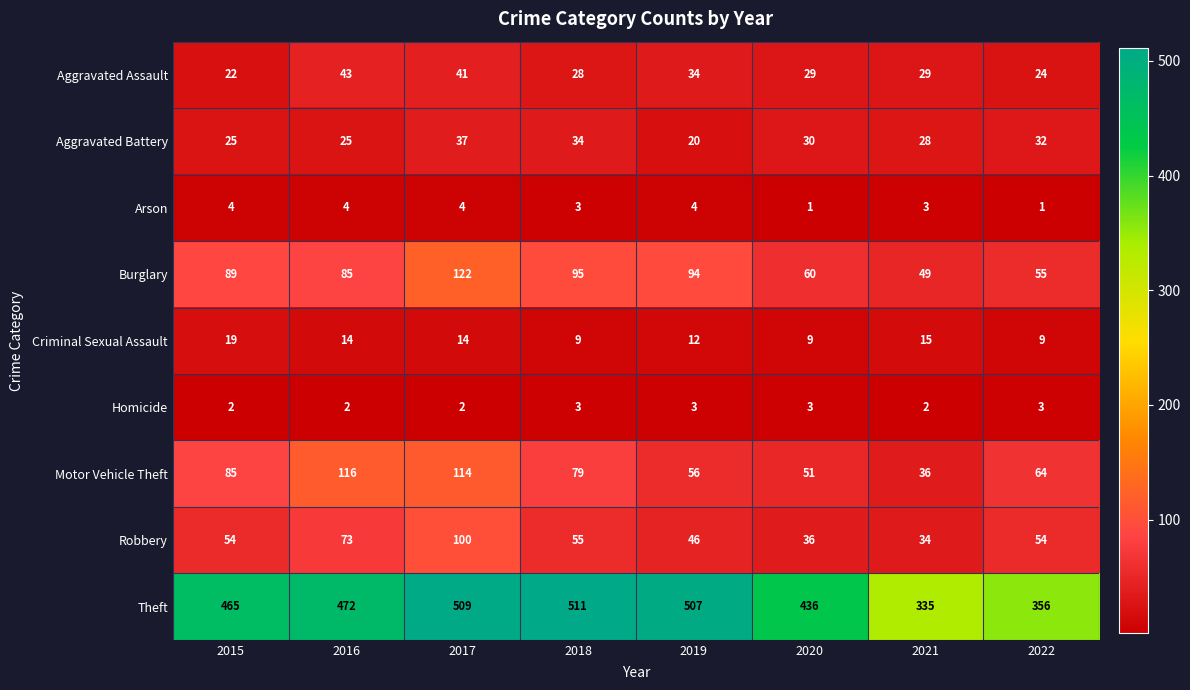

Read the Criminal Sexual Assault value at 2020, to the nearest 5.

10